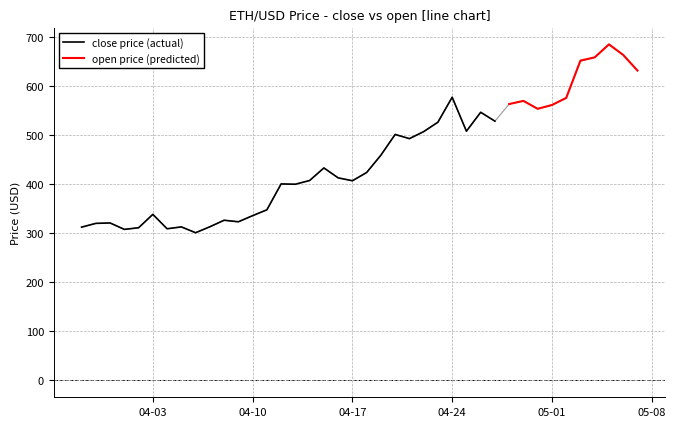

Is it true that the value at 2018-04-09 is 323.2?

True